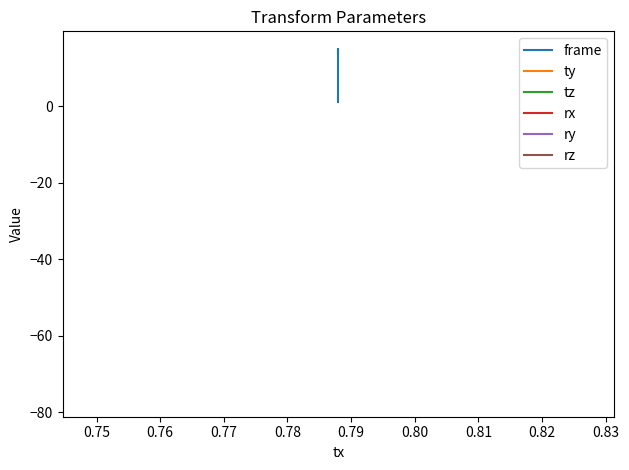

What is the sum of the ty values at 0.75 and 0.76?

-0.3